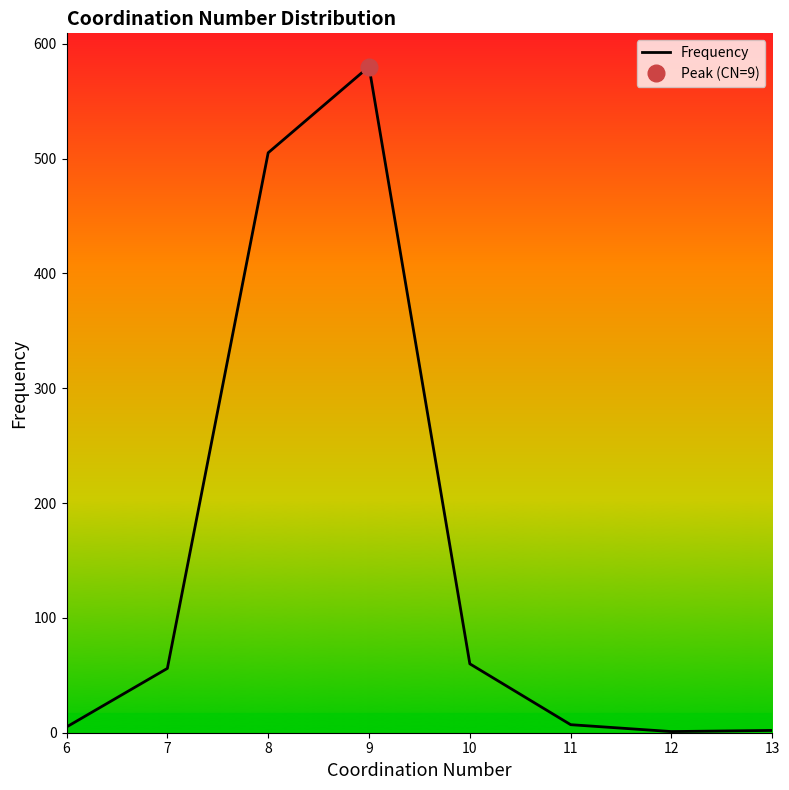

What is the sum of the values at 7 and 10?

116